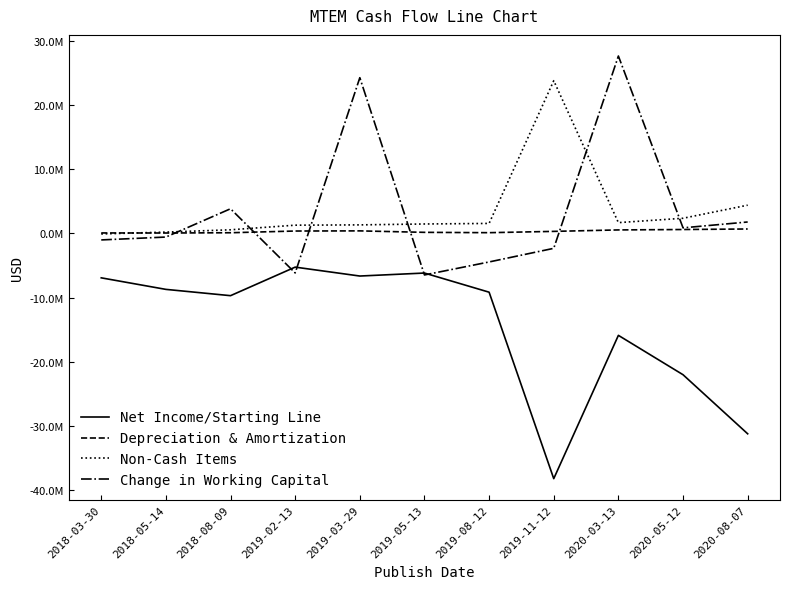

True or false: Change in Working Capital has more than 1 interior local peaks.

True